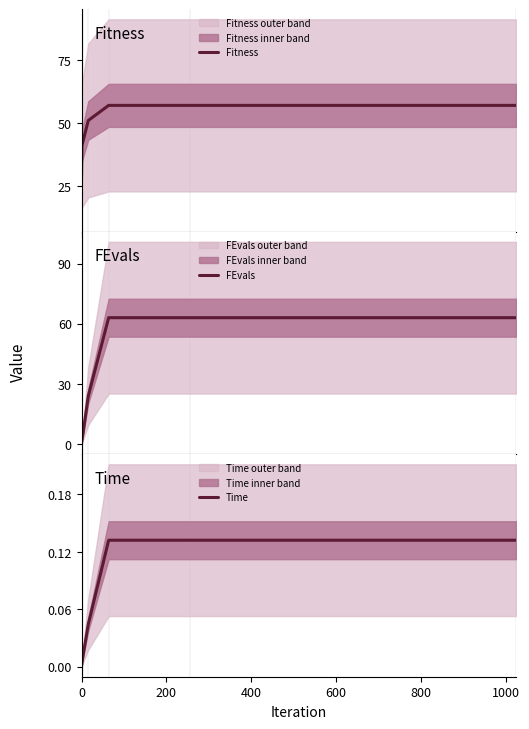

What is the highest value of the Fitness series?

57